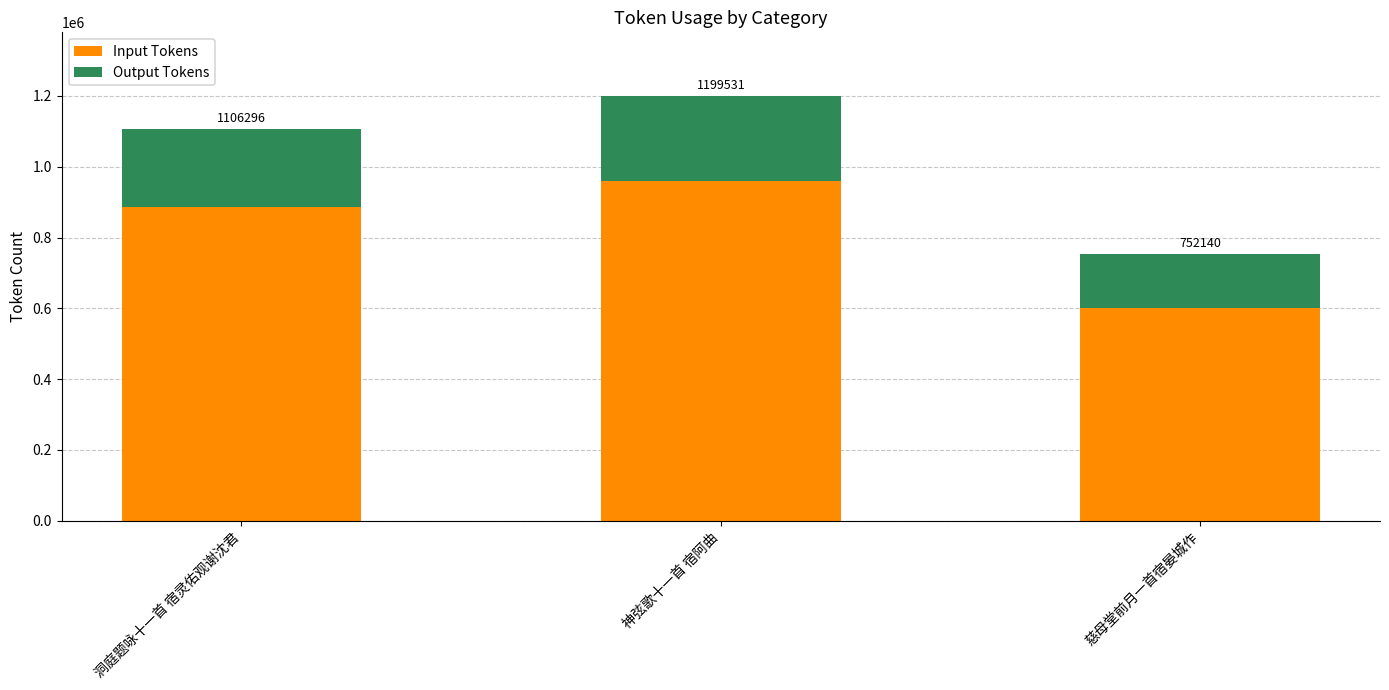

The Input Tokens series shows 456032 at 神弦歌十一首 宿阿曲. True or false?

False